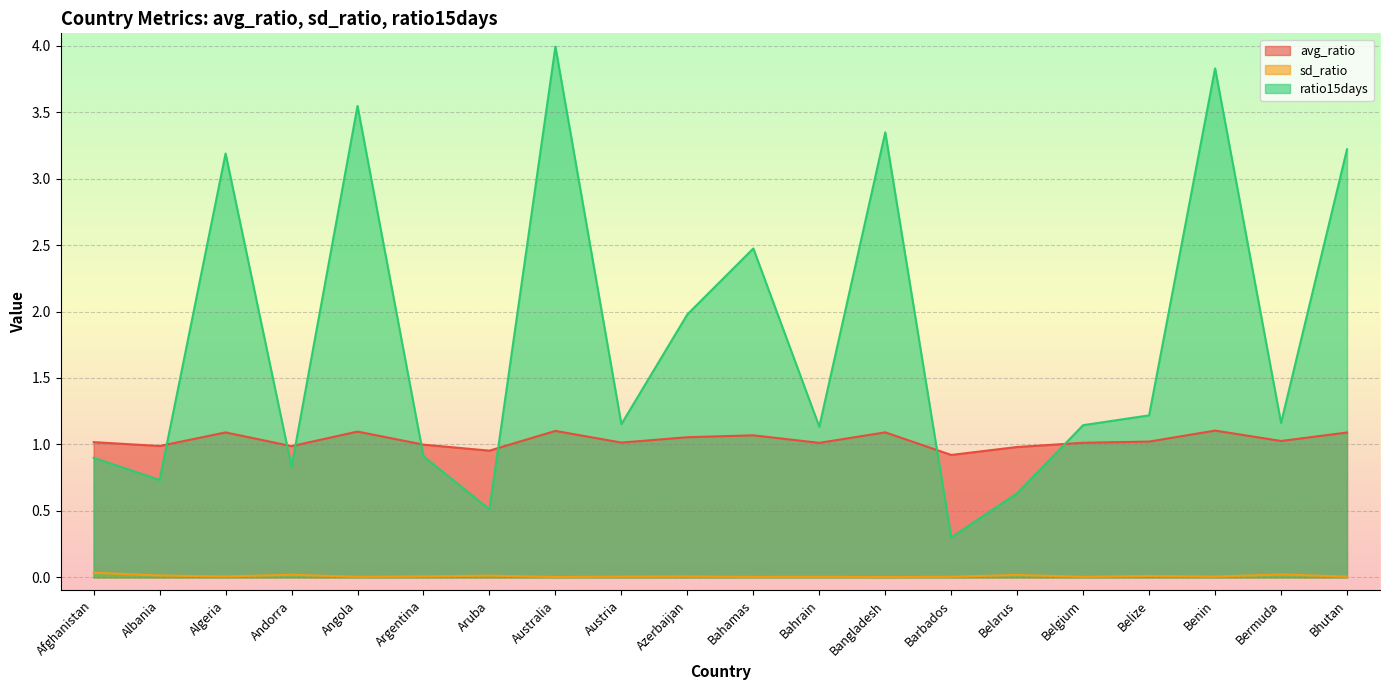

True or false: avg_ratio has a value of 1.0 at Belarus.

True